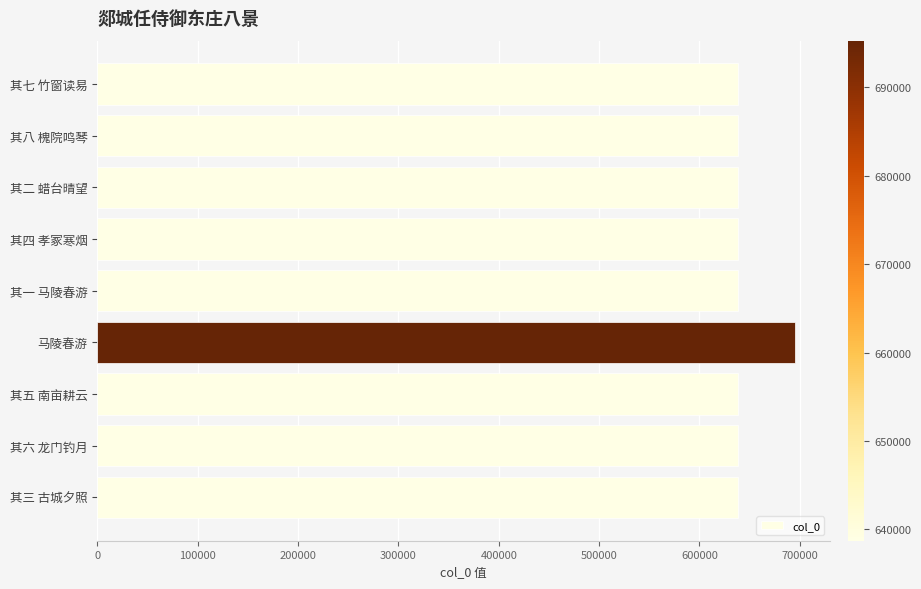

What is the label of the 8th bar from the top?

其六 龙门钓月